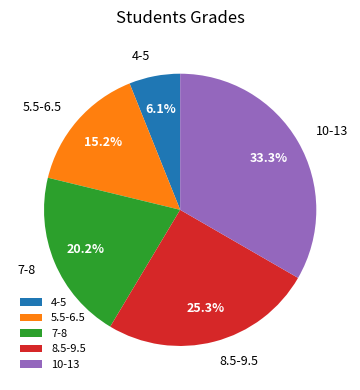

How much of the chart is everything except 4-5?

93.9%